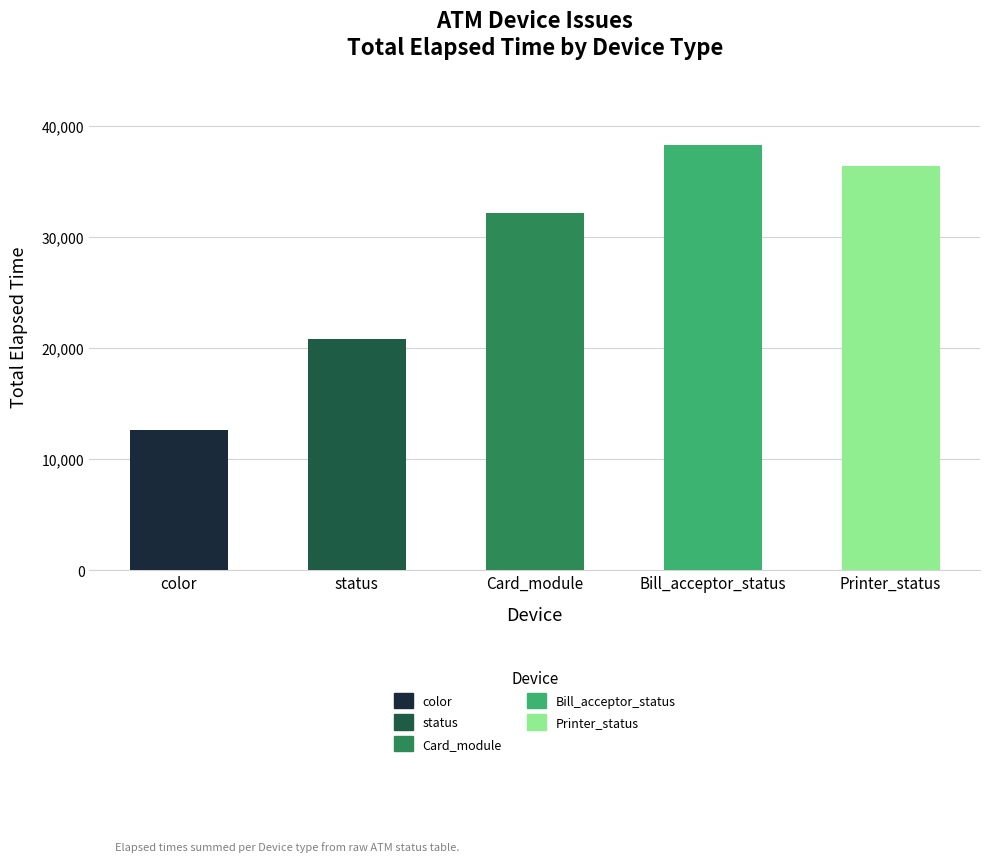

How many data points does each series have?

5